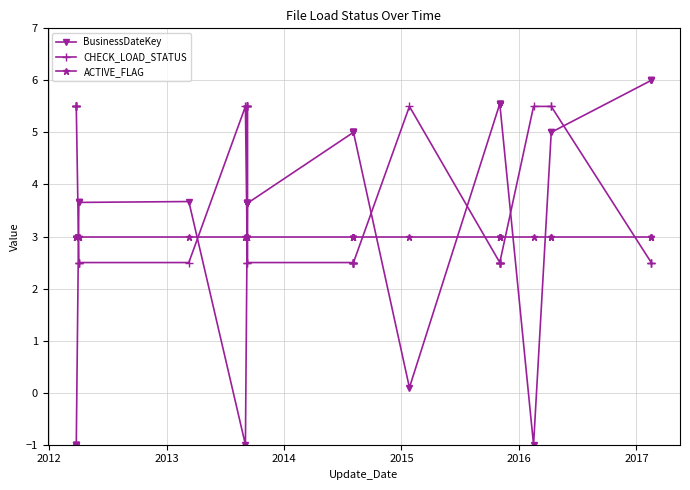

How many interior local valleys does the BusinessDateKey series have?

3